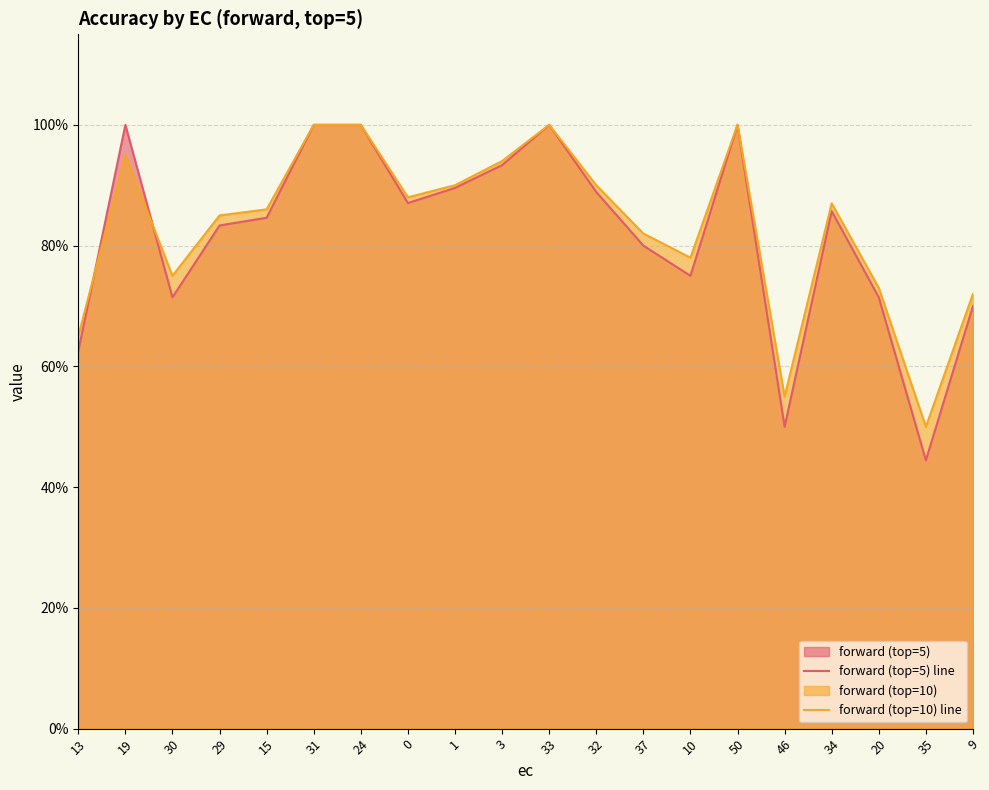

True or false: forward (top=10) line has a value of 1.4 at 31.

False